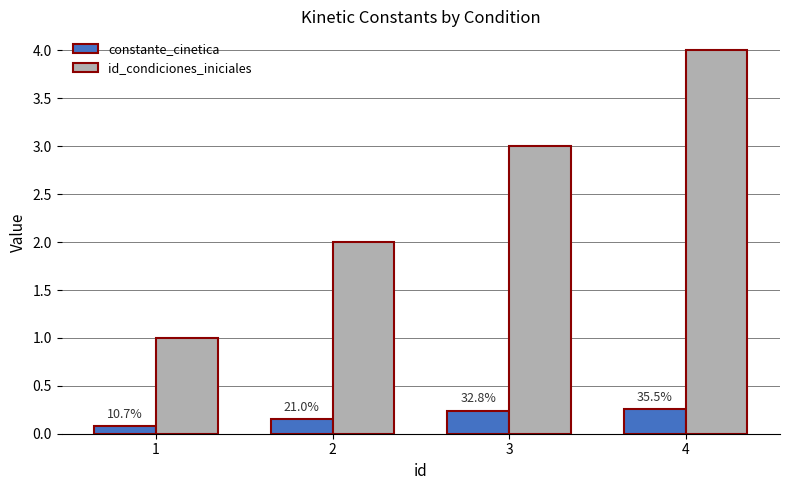

What are all the series names shown in the legend?

constante_cinetica, id_condiciones_iniciales